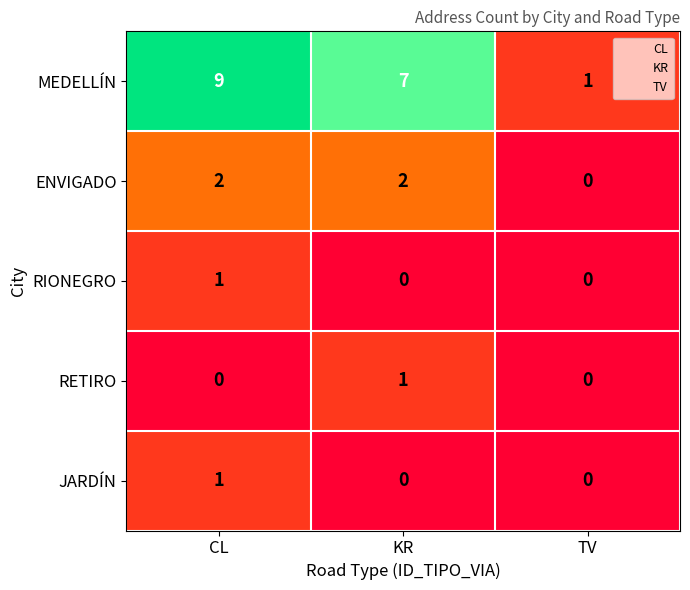

What is the difference between the highest and lowest values at KR?

7